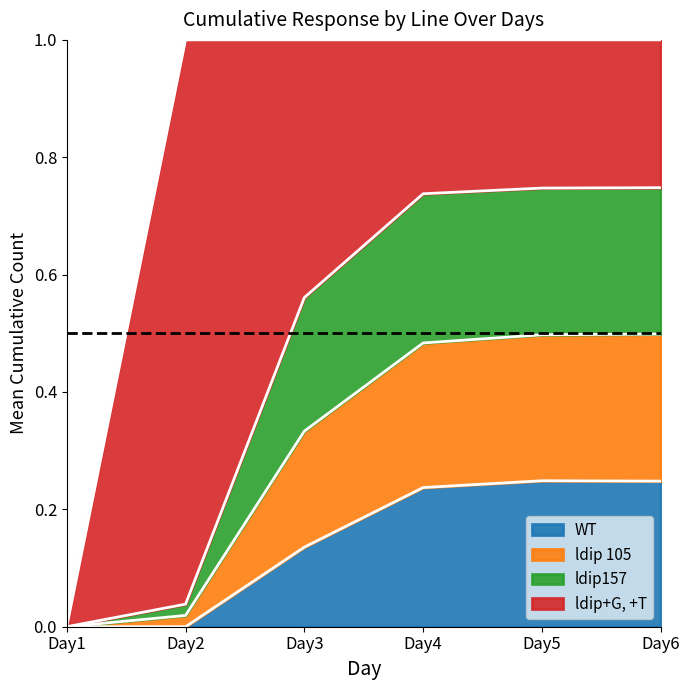

What is the difference between the ldip 105 values at Day4 and Day1?

0.2